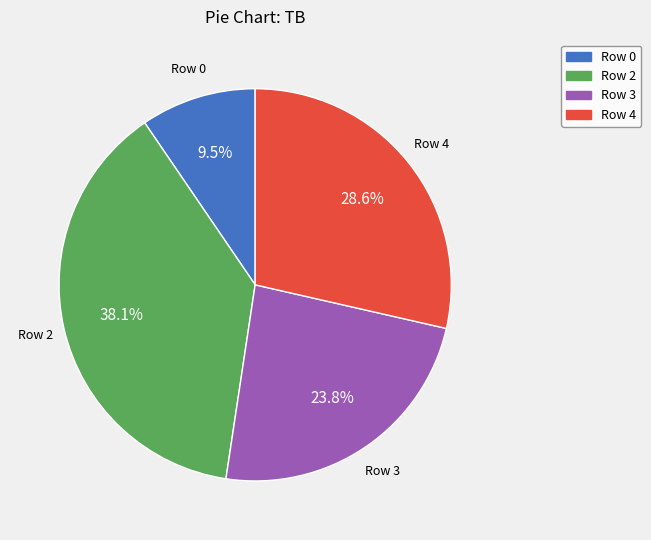

Does any single category account for the majority?

No